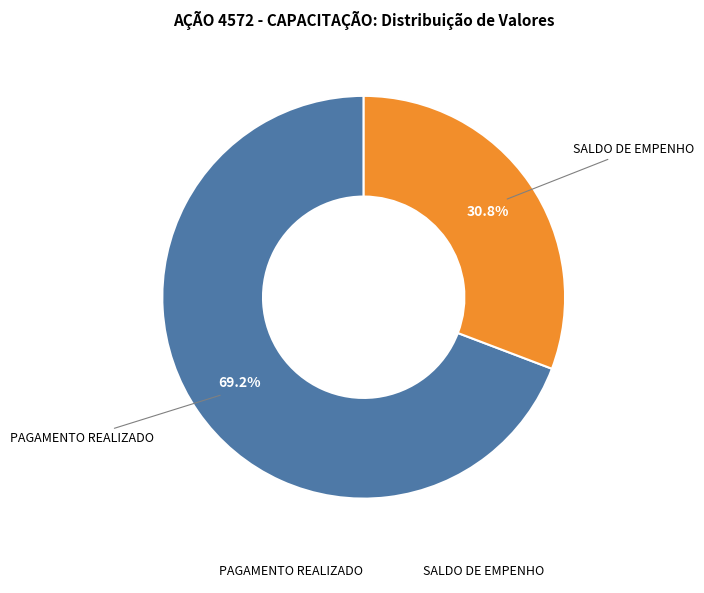

True or false: PAGAMENTO REALIZADO accounts for 64% of the total.

False